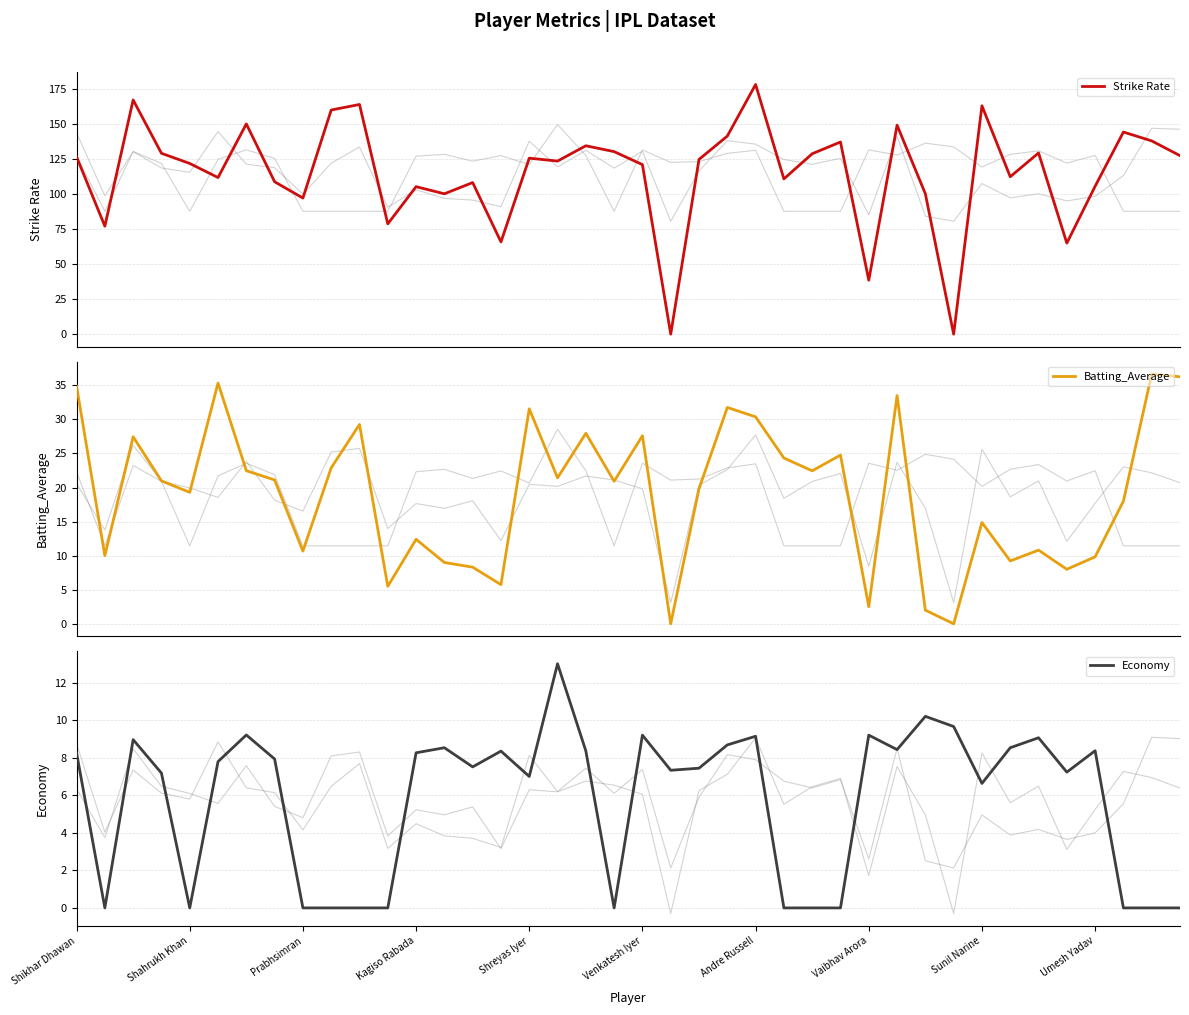

Does the chart display data point markers on the line(s)?

No